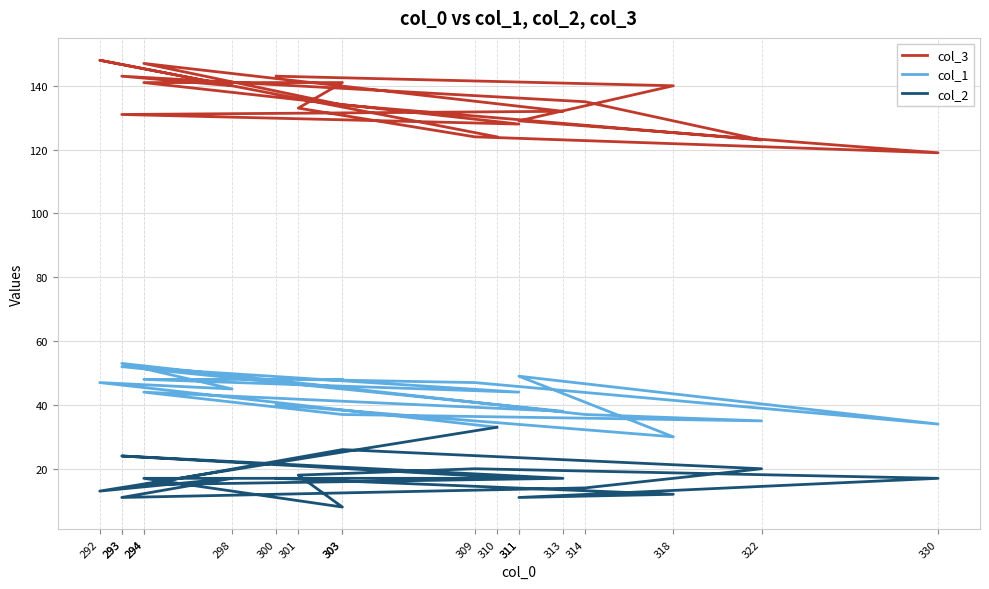

What is the maximum value for col_2?

33